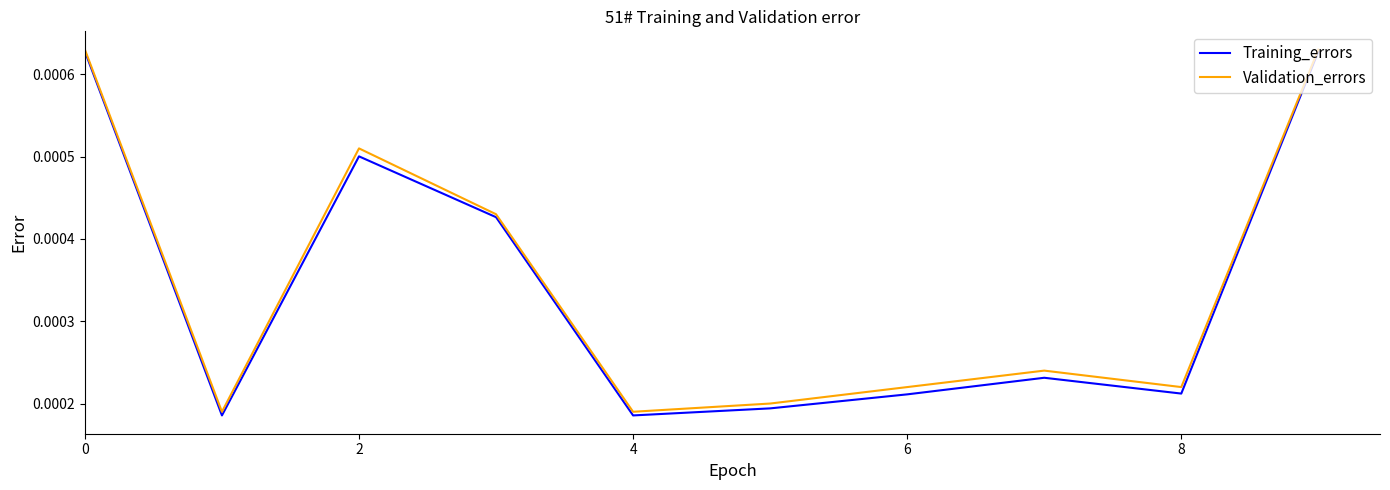

In Training_errors, how many points are lower than both neighbors (excluding endpoints)?

3